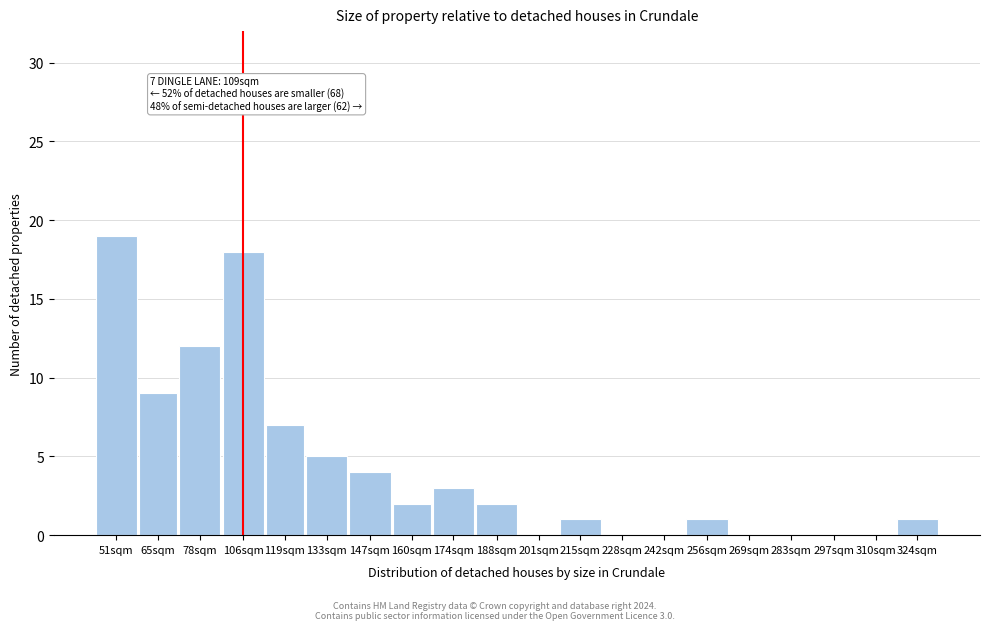

Reading left to right, extract all data points from this chart.

51sqm=19	65sqm=9	78sqm=12	106sqm=18	119sqm=7	133sqm=5	147sqm=4	160sqm=2	174sqm=3	188sqm=2	201sqm=0	215sqm=1	228sqm=0	242sqm=0	256sqm=1	269sqm=0	283sqm=0	297sqm=0	310sqm=0	324sqm=1